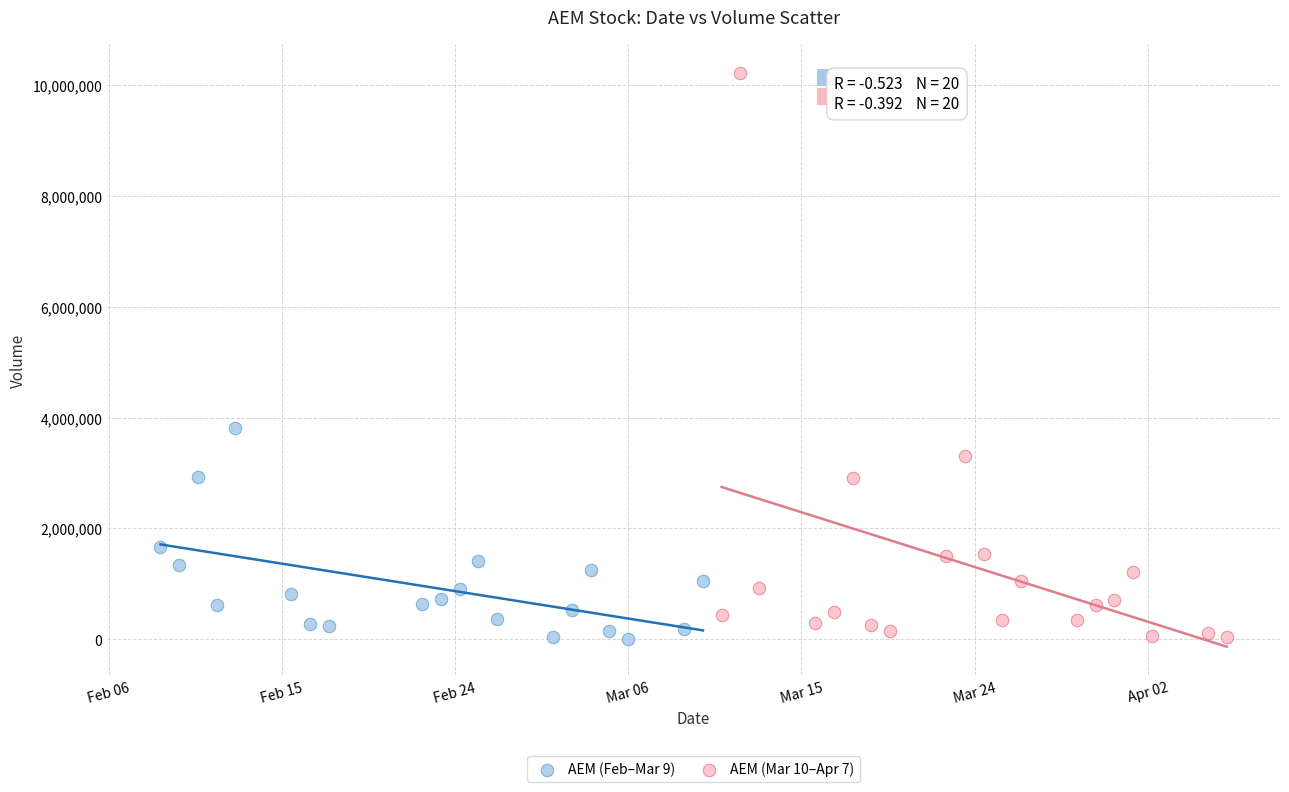

What are all the series names shown in the legend?

AEM (Feb–Mar 9), AEM (Mar 10–Apr 7)